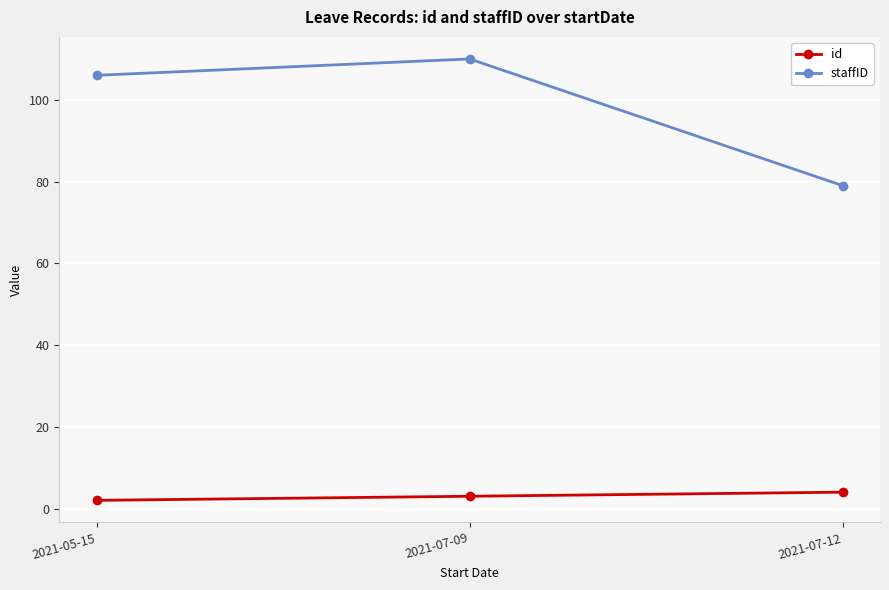

Reading left to right, what are all the values shown in this chart?

id: 2	3	4
staffID: 106	110	79